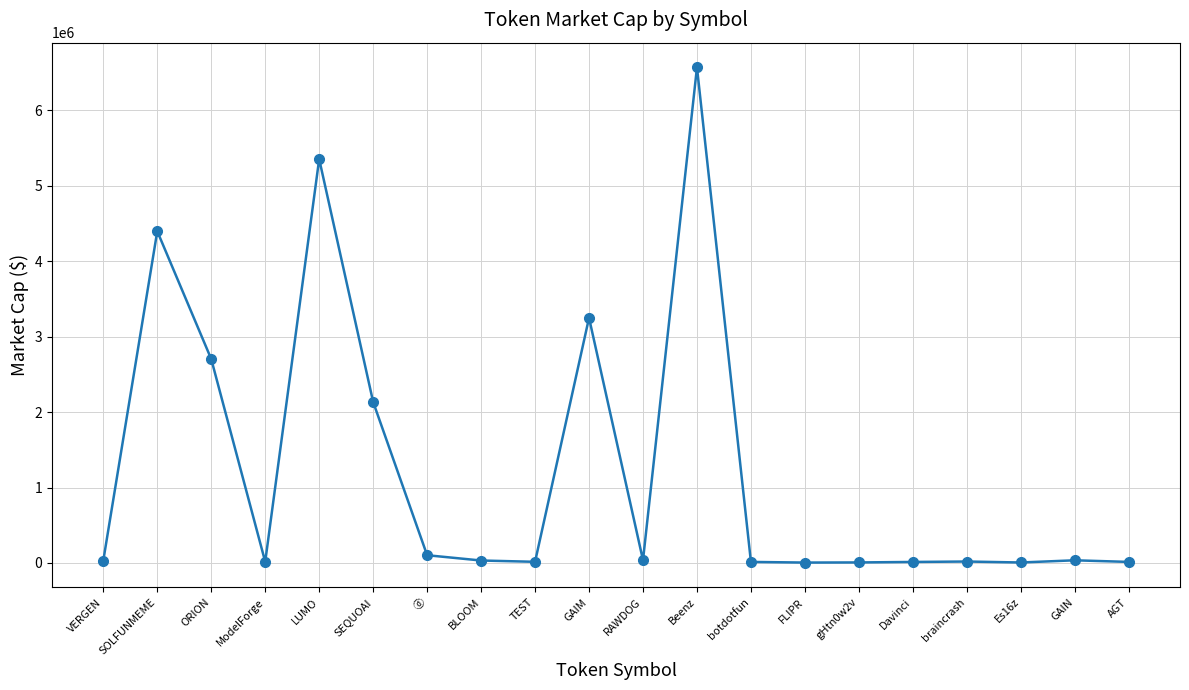

What is the ratio of the value at Beenz to the value at TEST?

433.6